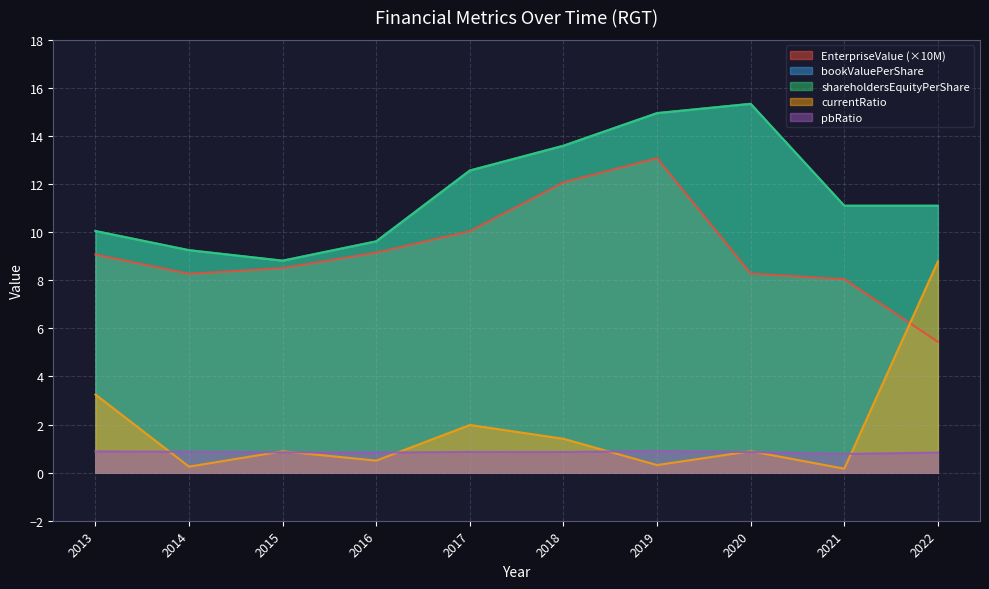

In currentRatio, how many points are higher than both neighbors (excluding endpoints)?

3